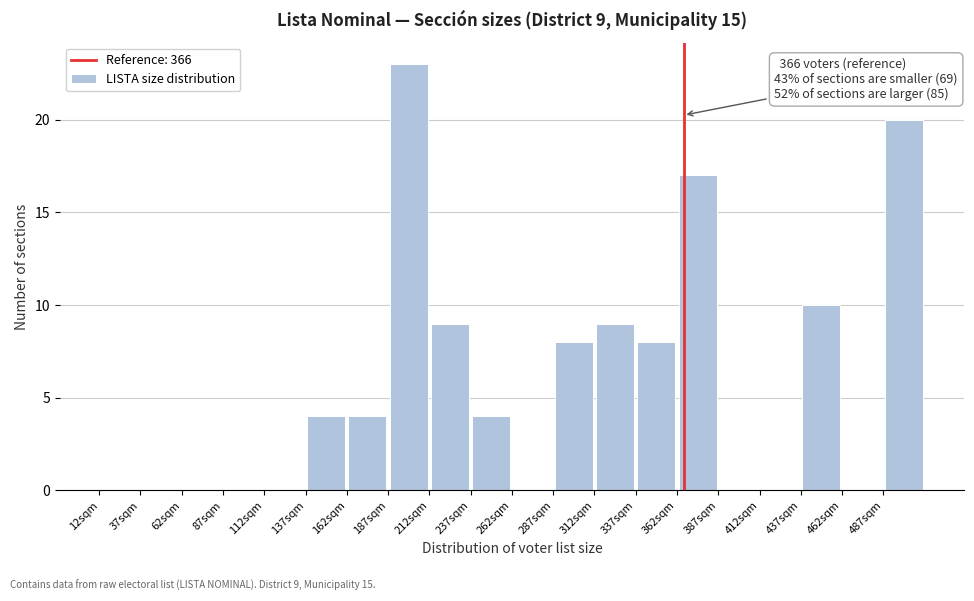

Over which range of the x-axis is the bar tallest?

187 to 212